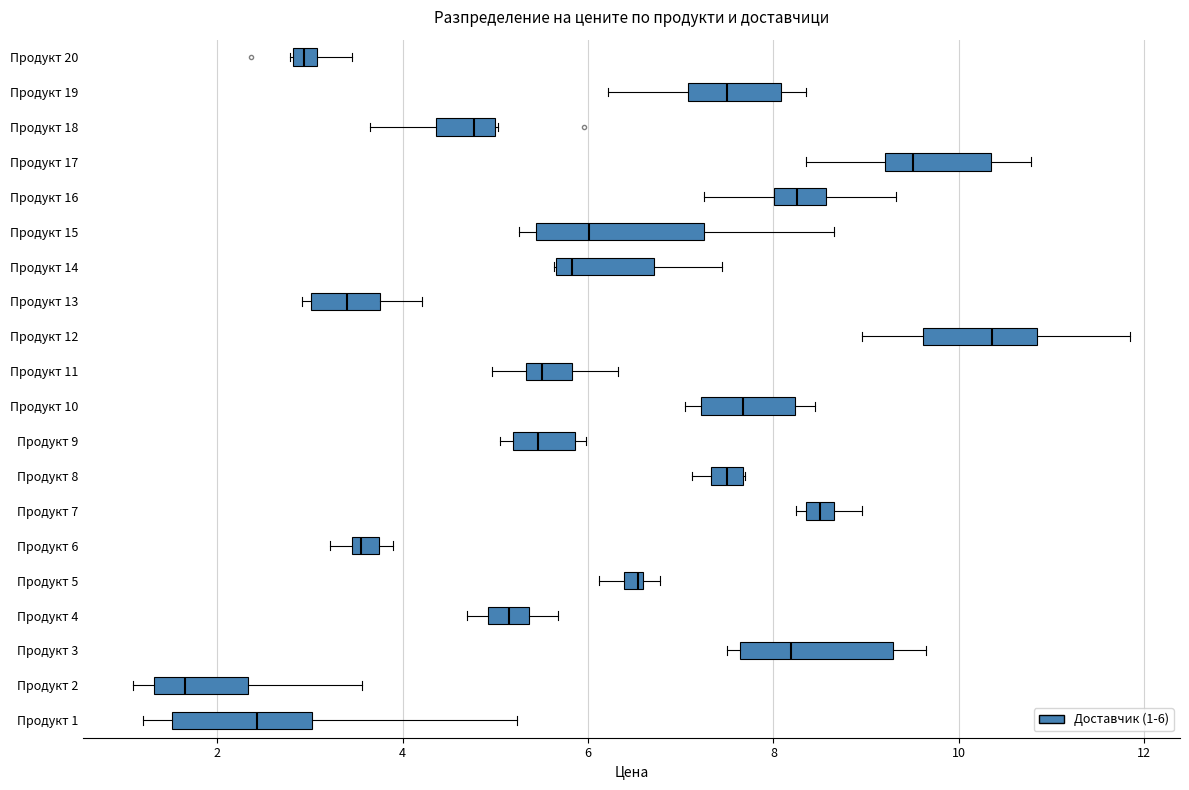

Which box has the furthest to the left median line?

Продукт 2